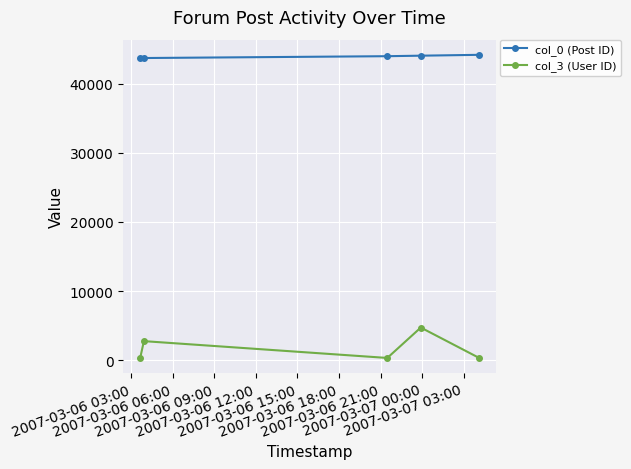

List the series in order of their peak value, highest first.

col_0 (Post ID), col_3 (User ID)